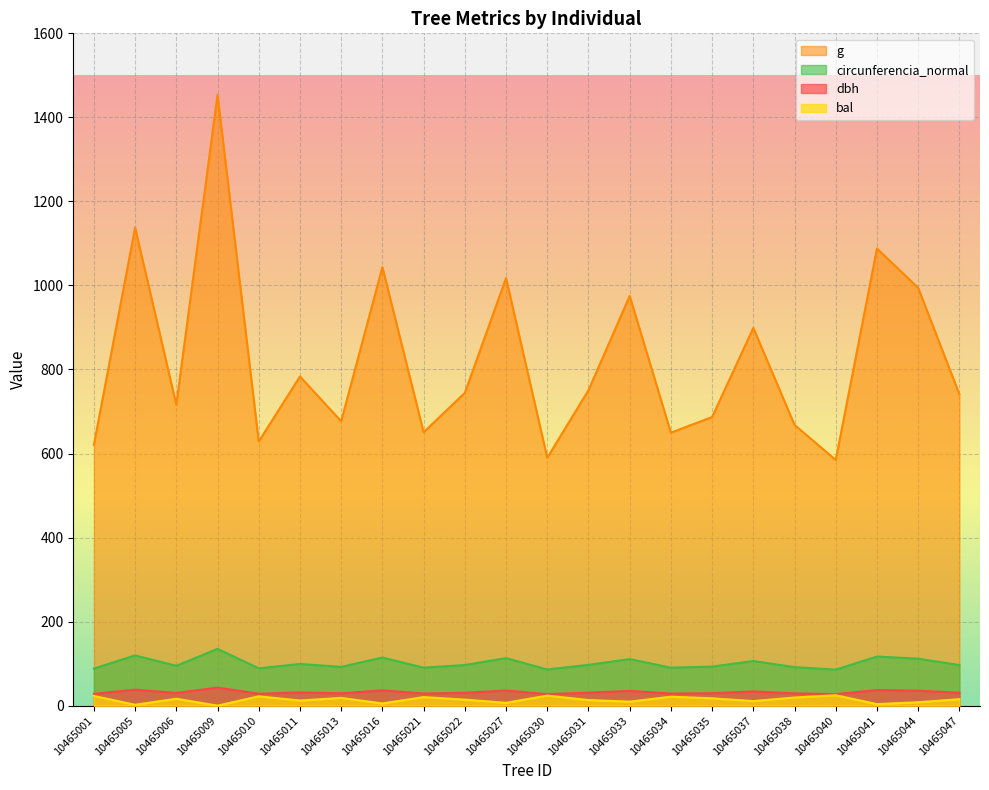

Where does the bal series first go above 15?

10465001